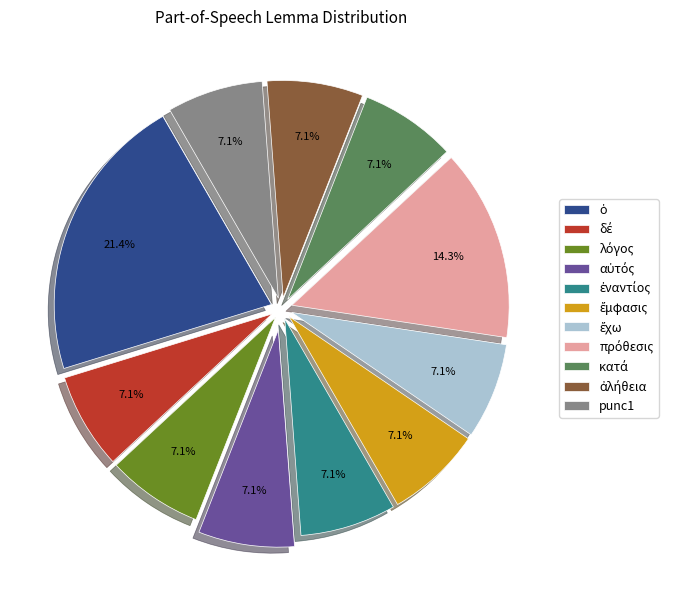

Is there any slice that represents more than half of the pie?

No